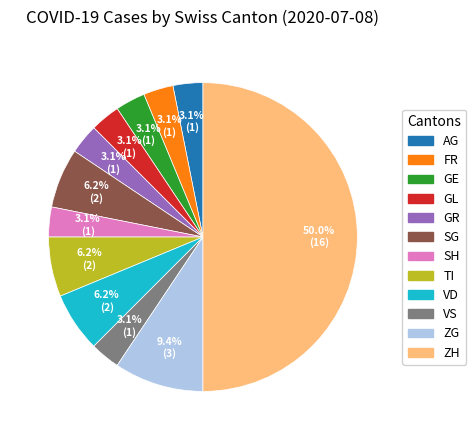

To the nearest percent, what percentage of the pie is TI?

6%